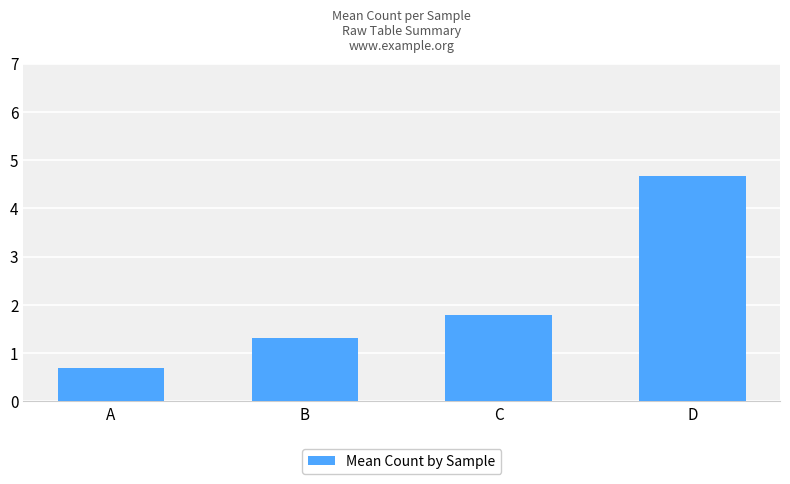

Which has a higher value, D or C?

D